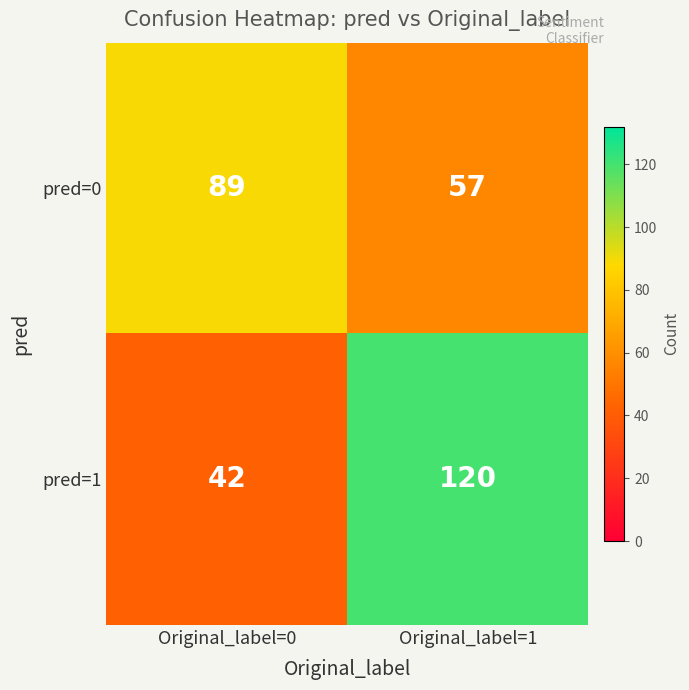

At which label is pred=1 closest to 81?

Original_label=0